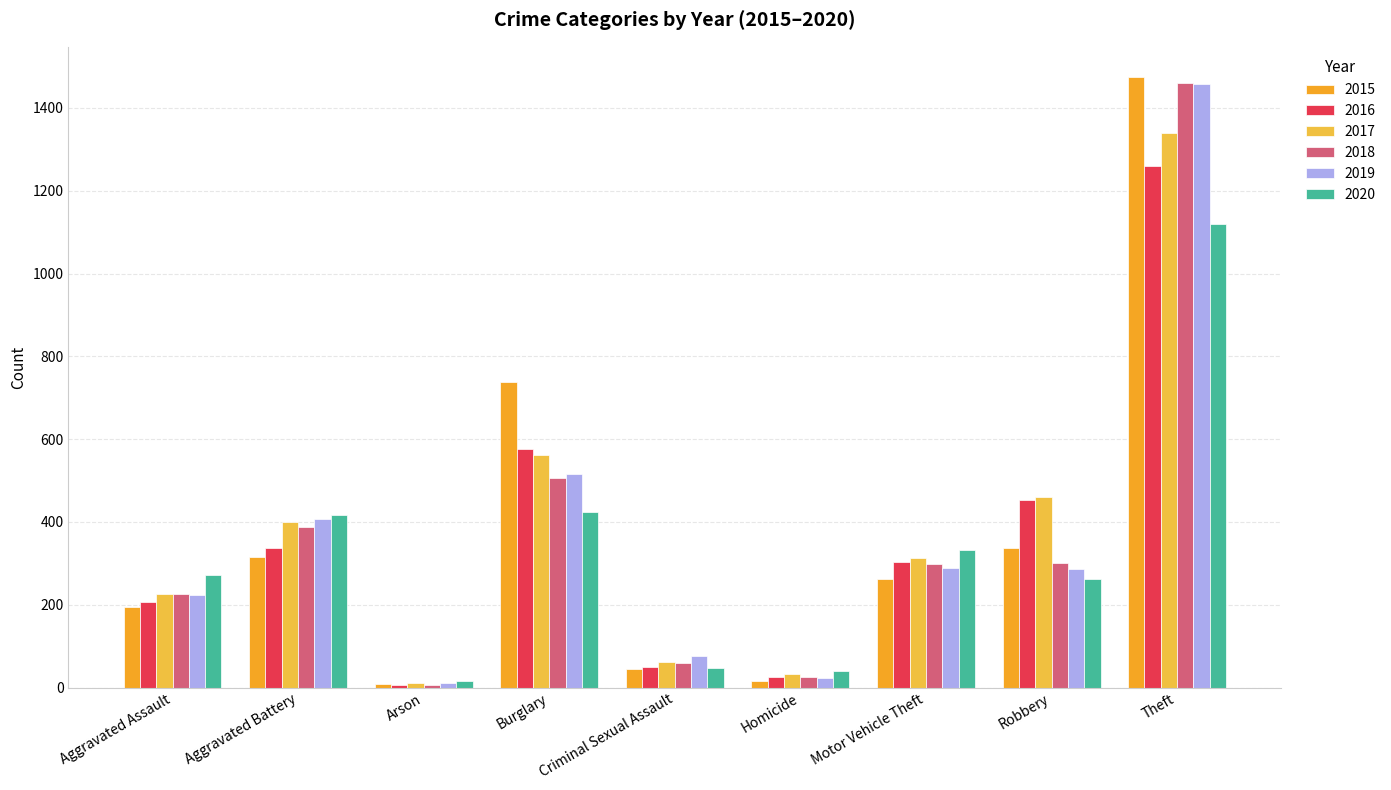

At which label does 2020 reach its peak?

Theft